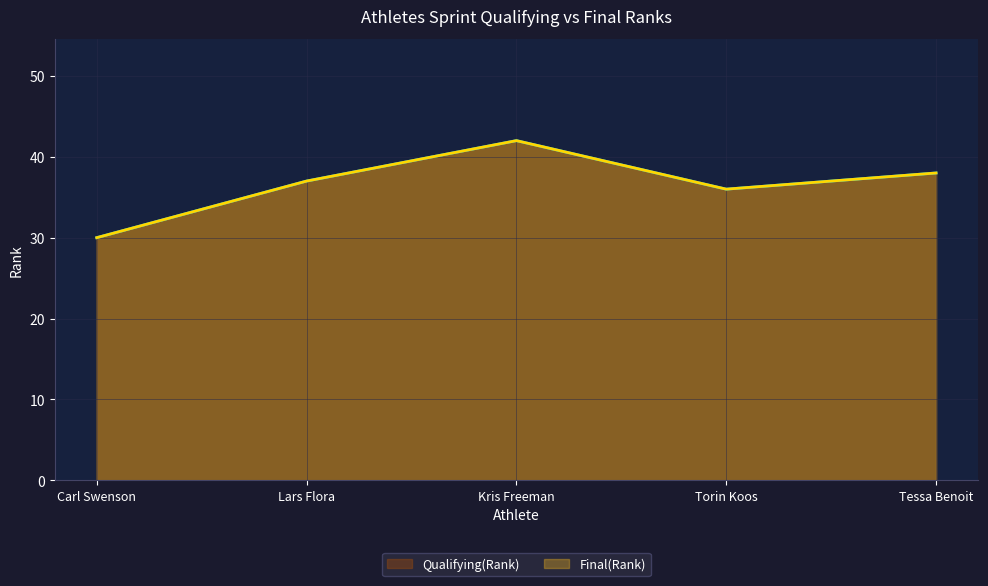

Does the chart display data point markers on the line(s)?

No